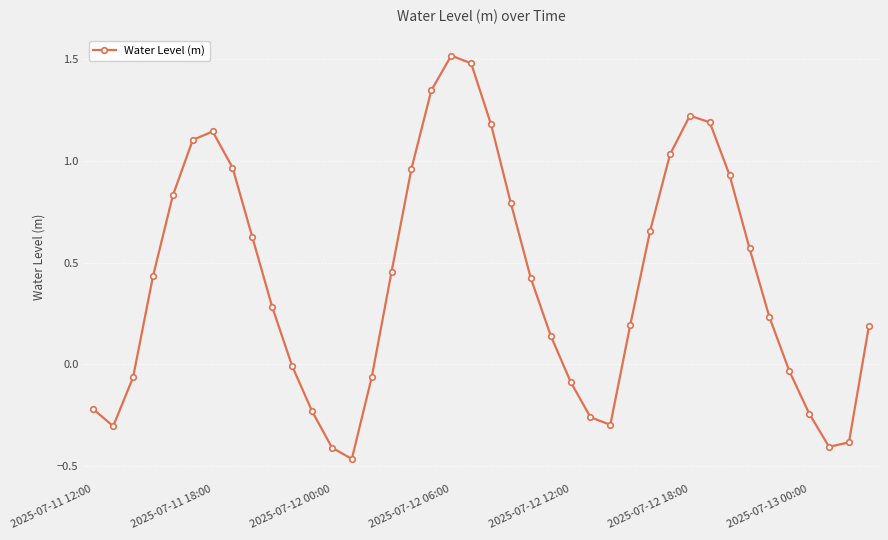

How many points are lower than both their immediate neighbors (excluding endpoints)?

4